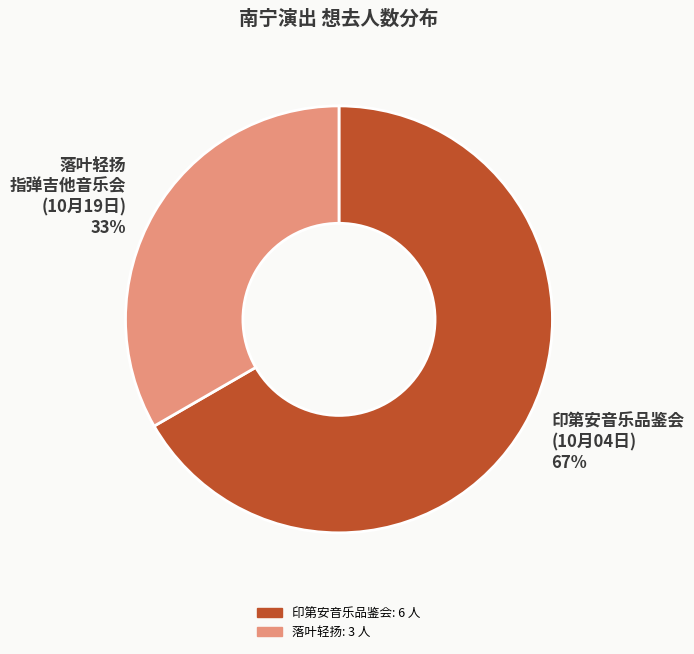

To the nearest percent, what is the combined percentage of 落叶轻扬 指弹吉他音乐会 (10月19日) and 印第安音乐品鉴会 (10月04日)?

100%